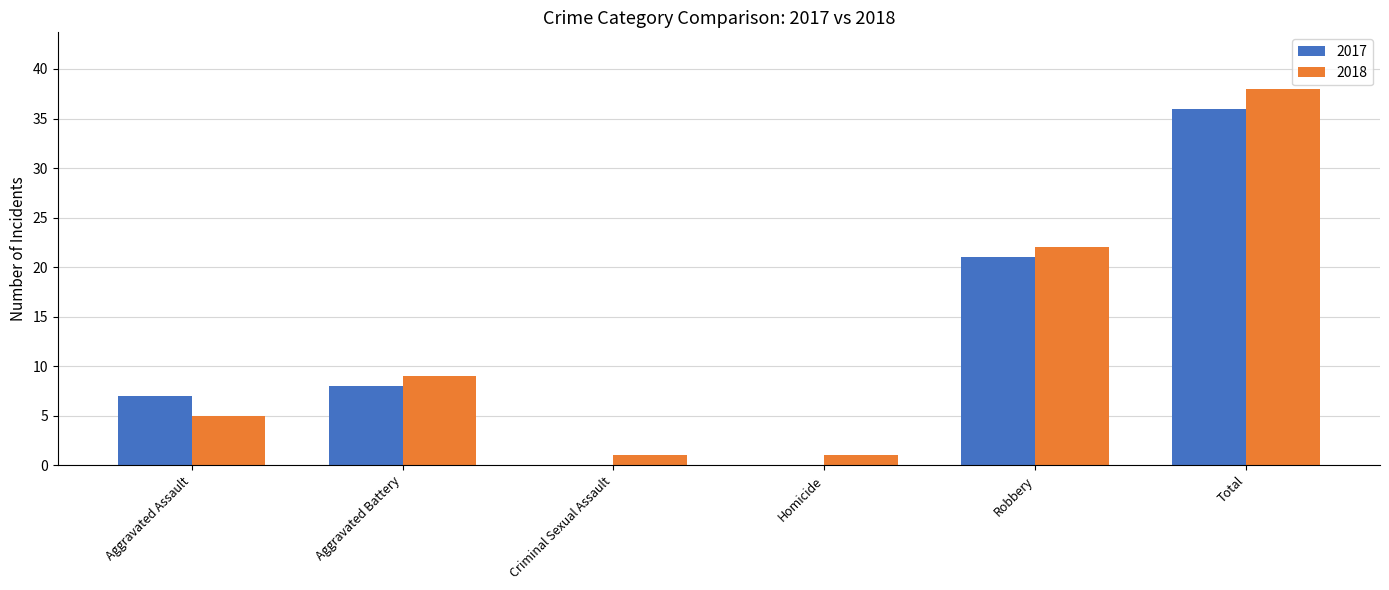

Is the value of 2017 at Robbery greater than the value of 2018 at Criminal Sexual Assault?

Yes